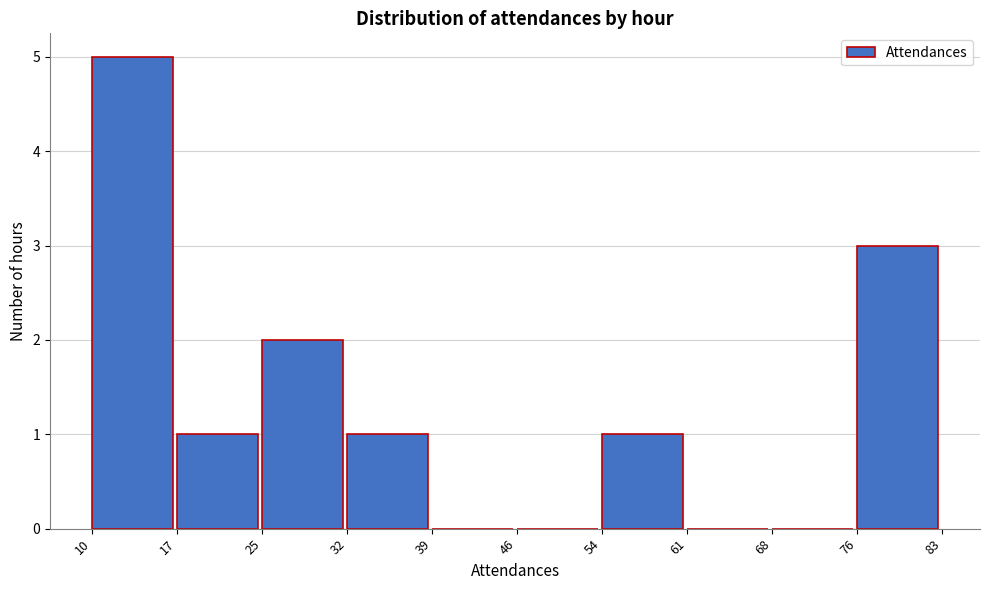

Over which range of the x-axis is the bar tallest?

10 to 17